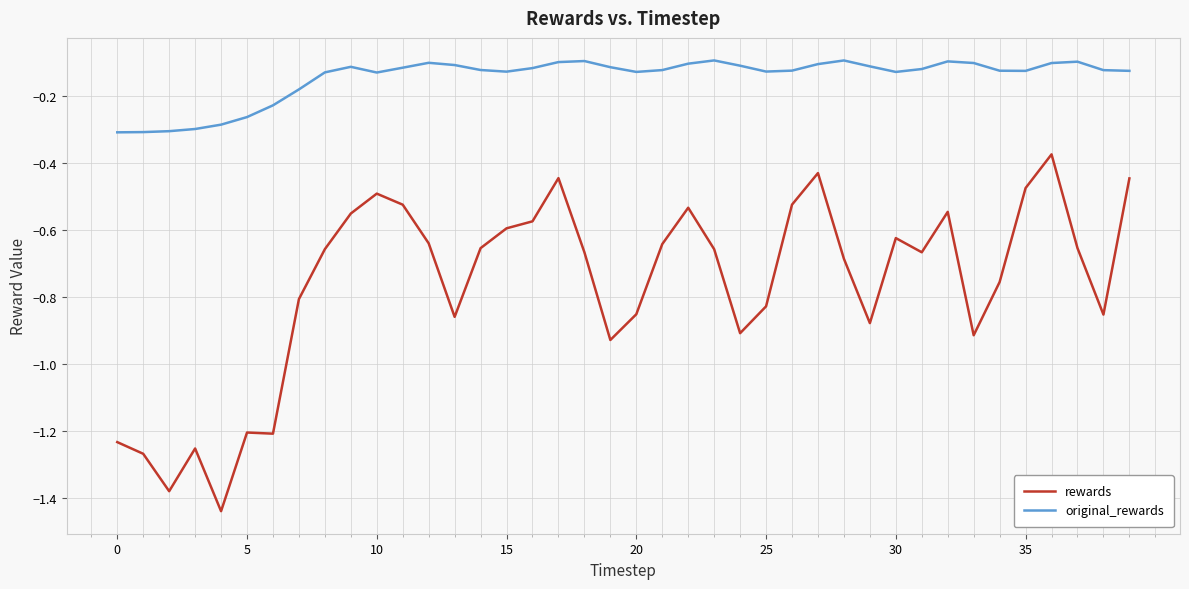

List the series in order of their peak value, lowest first.

rewards, original_rewards